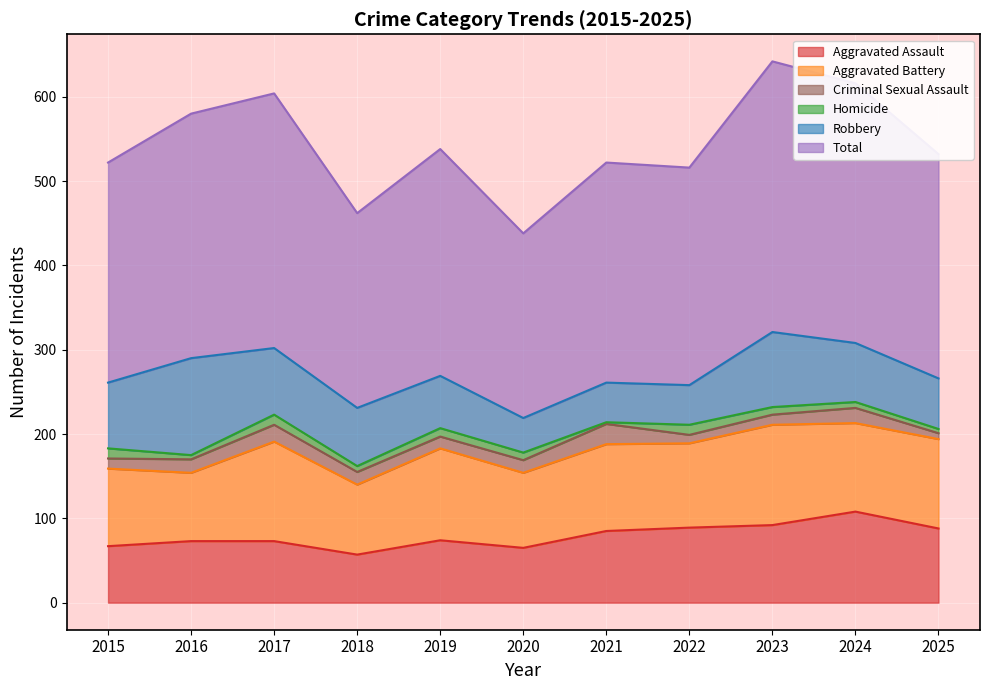

What is the total value across all series at 2025?

532